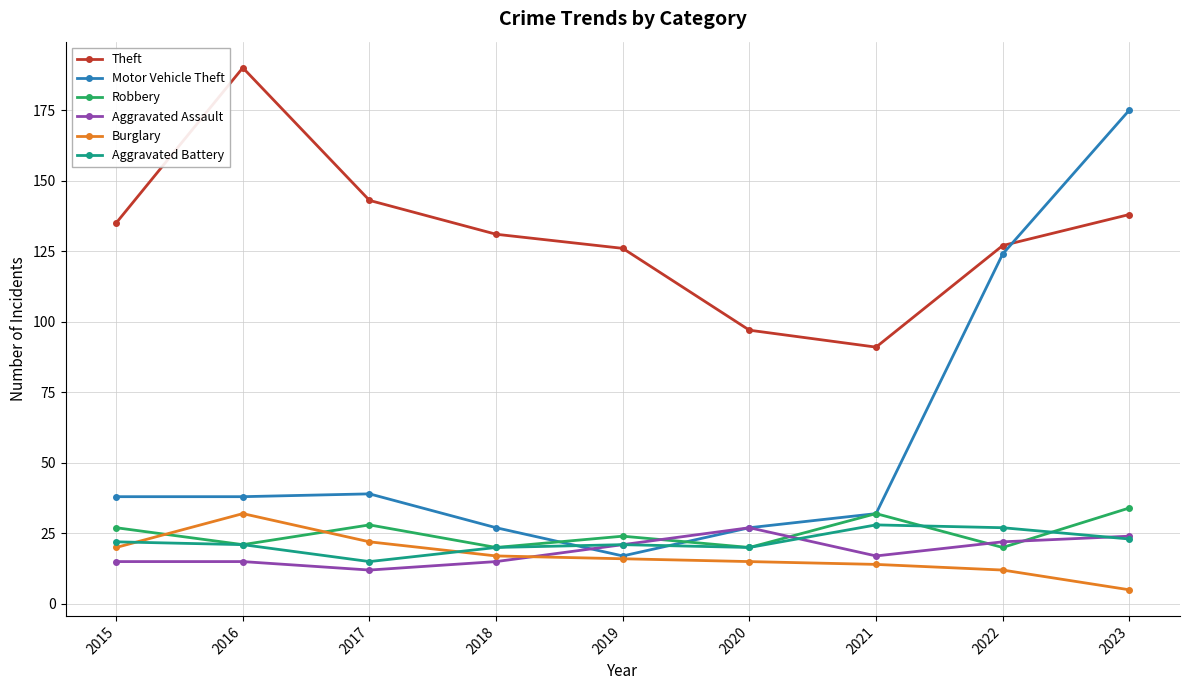

Is the value of Robbery at 2022 greater than the value of Aggravated Battery at 2022?

No